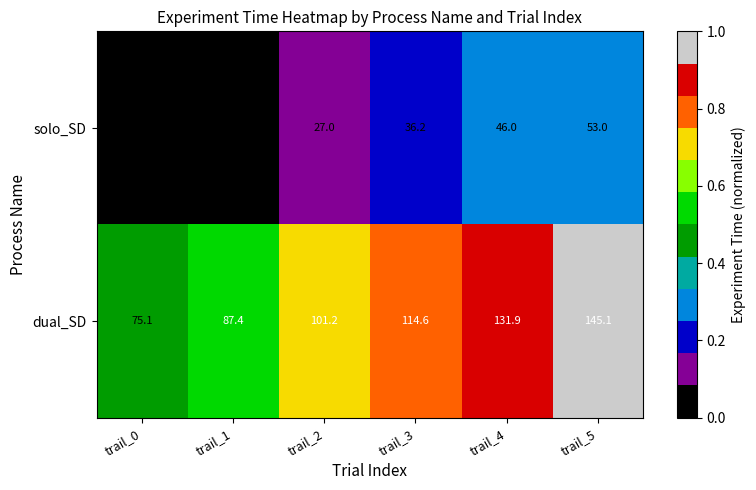

What is the average value of the dual_SD series?

109.2